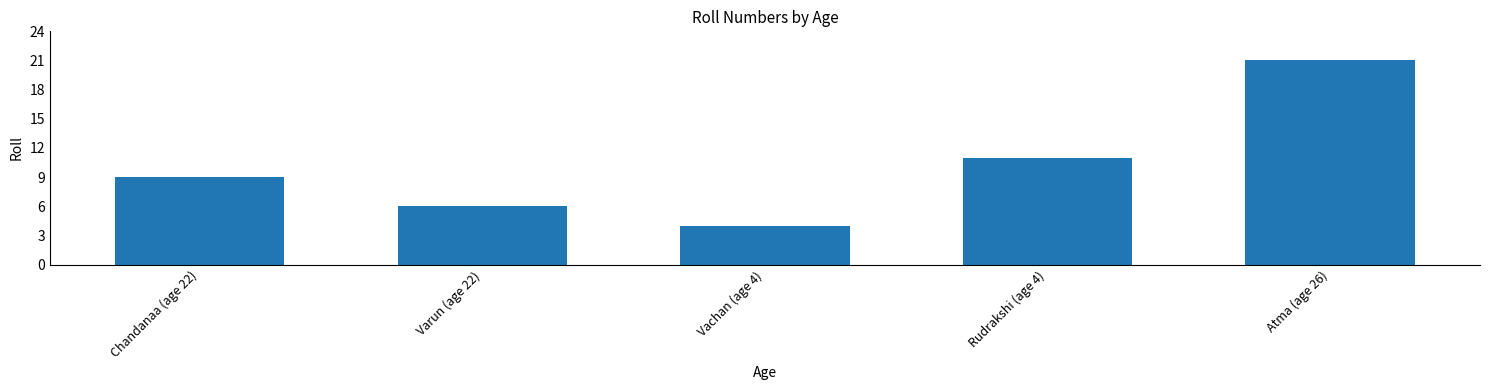

What is the sum of the values at Vachan (age 4) and Rudrakshi (age 4)?

15